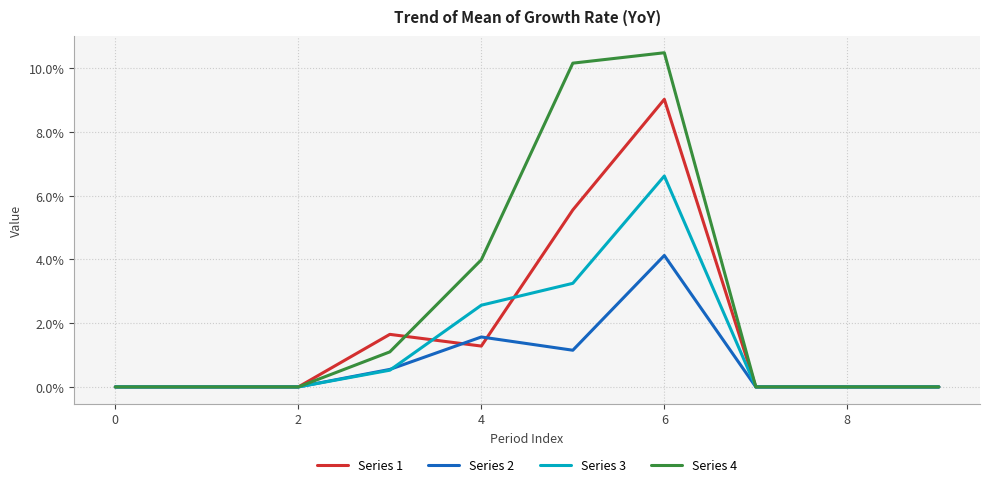

What is the greatest value displayed?

10.5